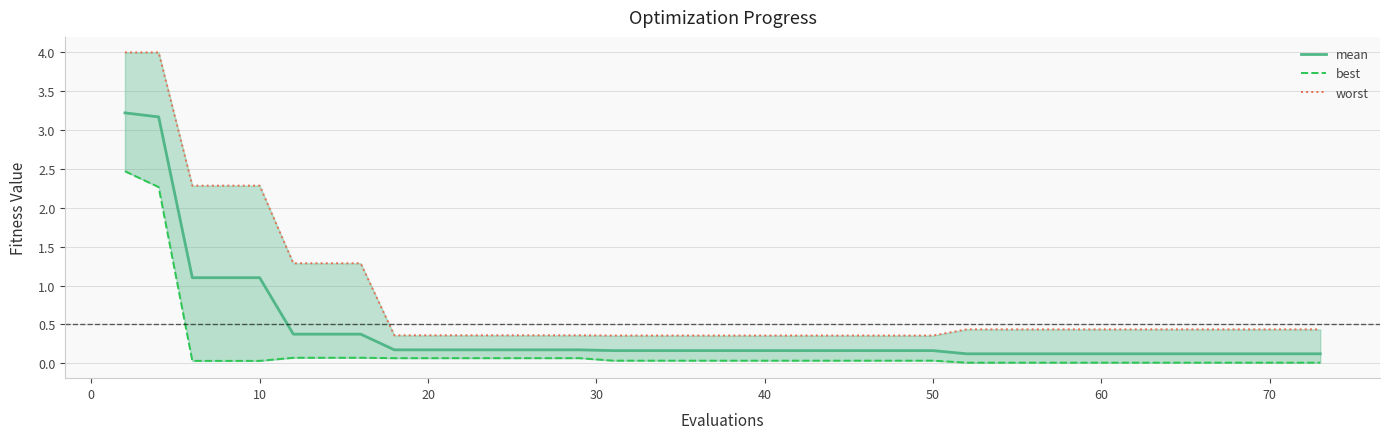

Reading left to right, what are all the values shown in this chart?

mean: 3.2	3.2	1.1	1.1	1.1	0.4	0.4	0.4	0.2	0.2	0.2	0.2	0.2	0.2	0.2	0.2	0.2	0.2	0.2	0.2	0.2	0.2	0.2	0.2	0.2	0.2	0.1	0.1	0.1	0.1	0.1	0.1	0.1	0.1	0.1	0.1	0.1	0.1	0.1	0.1
best: 2.5	2.3	0.0	0.0	0.0	0.1	0.1	0.1	0.1	0.1	0.1	0.1	0.1	0.1	0.1	0.0	0.0	0.0	0.0	0.0	0.0	0.0	0.0	0.0	0.0	0.0	0.0	0.0	0.0	0.0	0.0	0.0	0.0	0.0	0.0	0.0	0.0	0.0	0.0	0.0
worst: 4.0	4.0	2.3	2.3	2.3	1.3	1.3	1.3	0.4	0.4	0.4	0.4	0.4	0.4	0.4	0.4	0.4	0.4	0.4	0.4	0.4	0.4	0.4	0.4	0.4	0.4	0.4	0.4	0.4	0.4	0.4	0.4	0.4	0.4	0.4	0.4	0.4	0.4	0.4	0.4